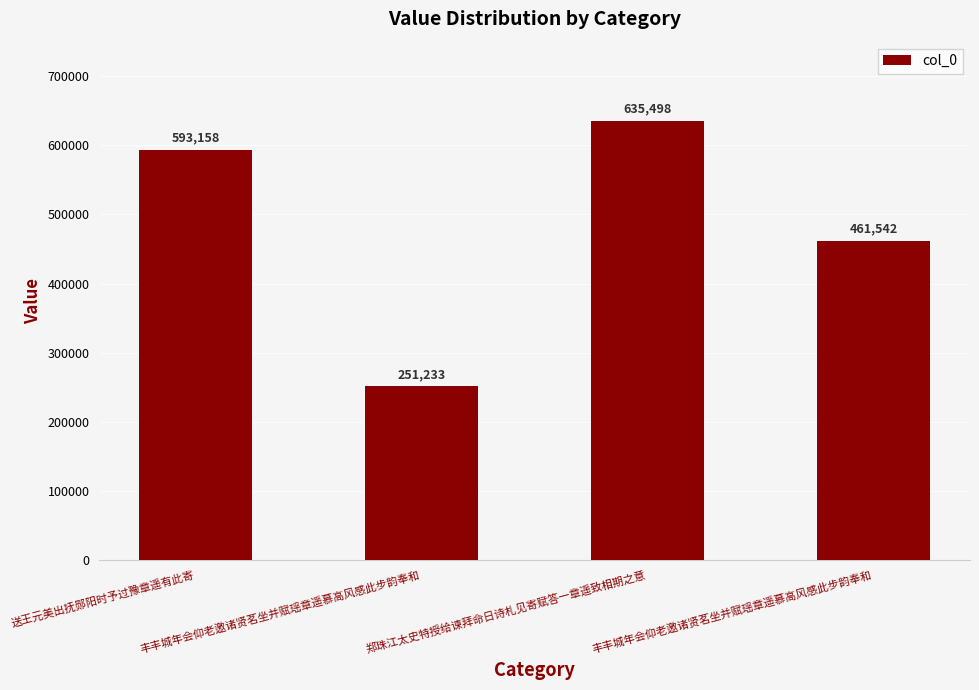

What is the difference between the second highest and minimum values?

341925